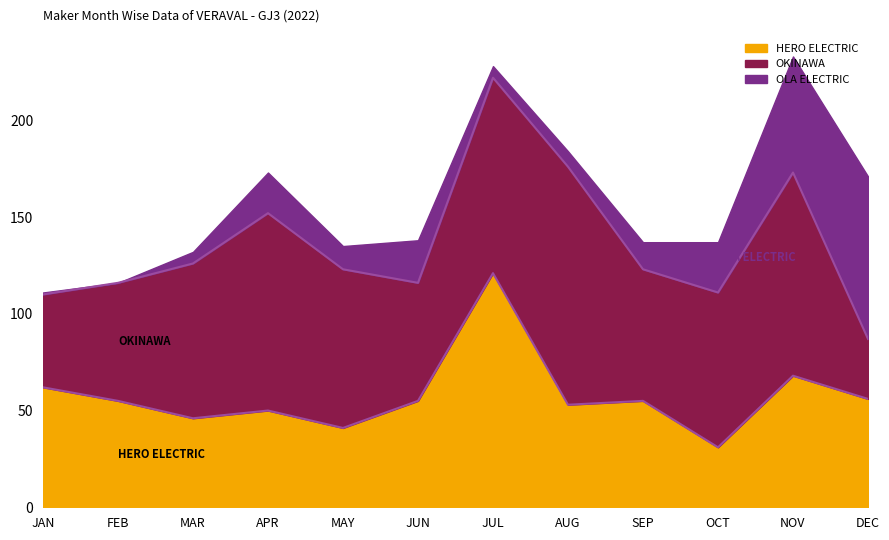

List the series in order of their overall mean, highest first.

OKINAWA, HERO ELECTRIC, OLA ELECTRIC